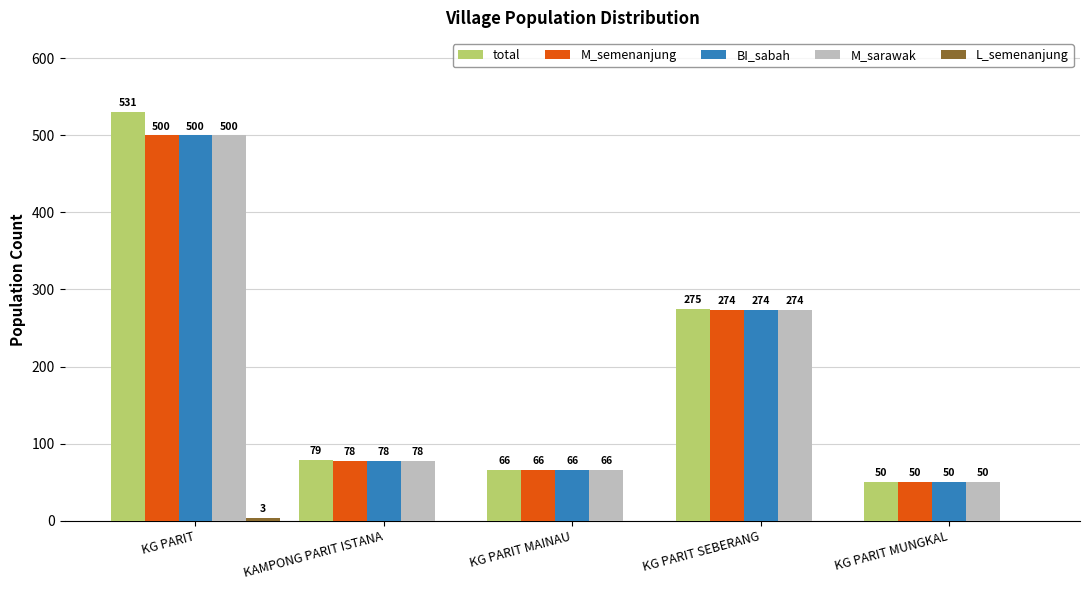

Where does the total series first go above 79?

KG PARIT